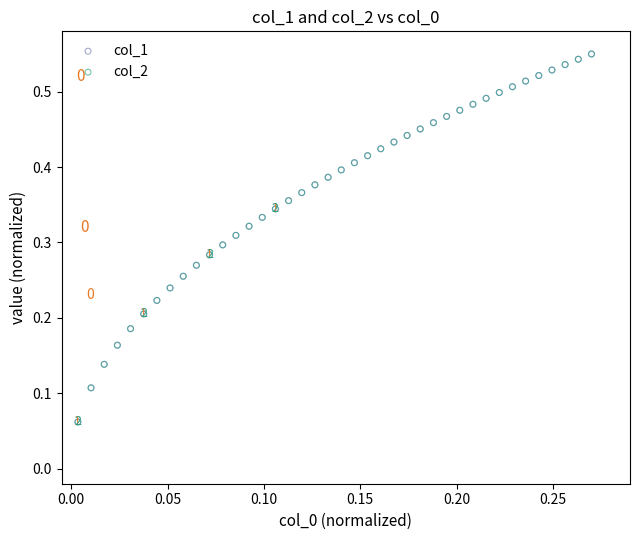

What are all the series names shown in the legend?

col_1, col_2